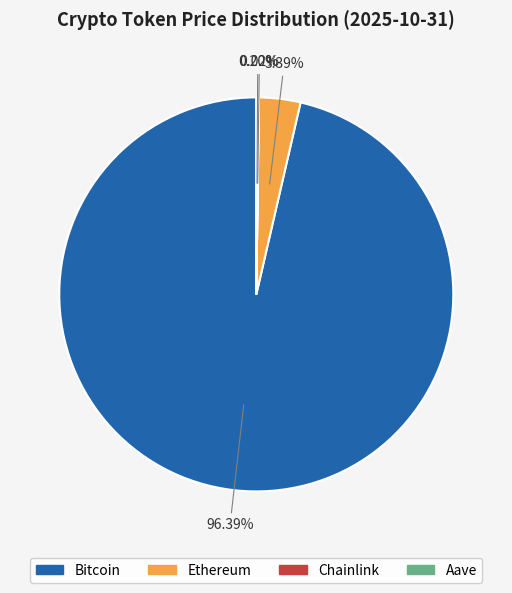

Is there a majority slice in this chart?

Yes